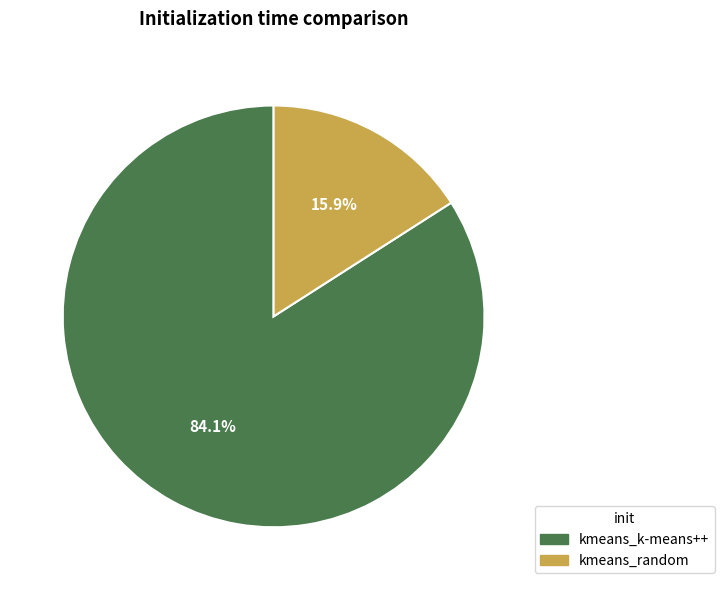

Does kmeans_k-means++ account for over 50% of the chart?

Yes